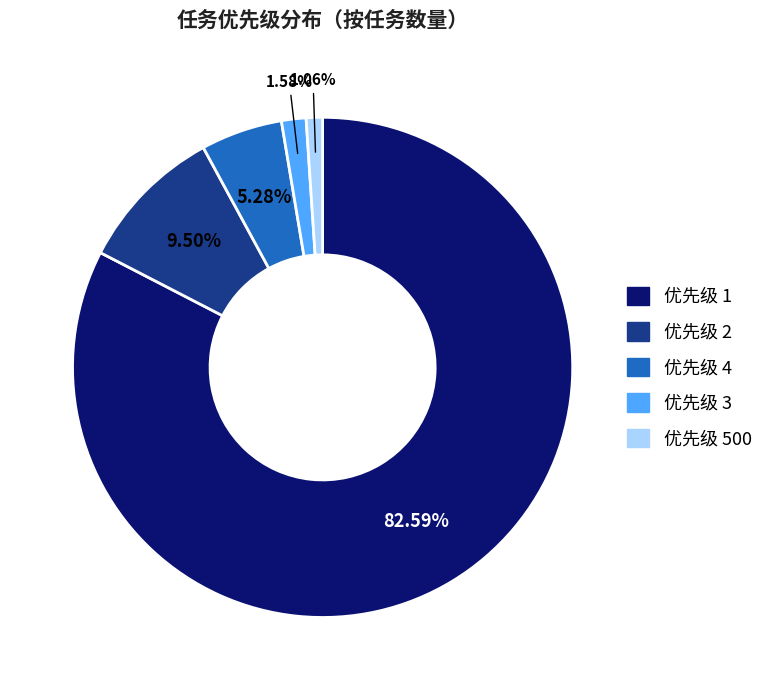

Is 优先级 3 the majority of the pie?

No